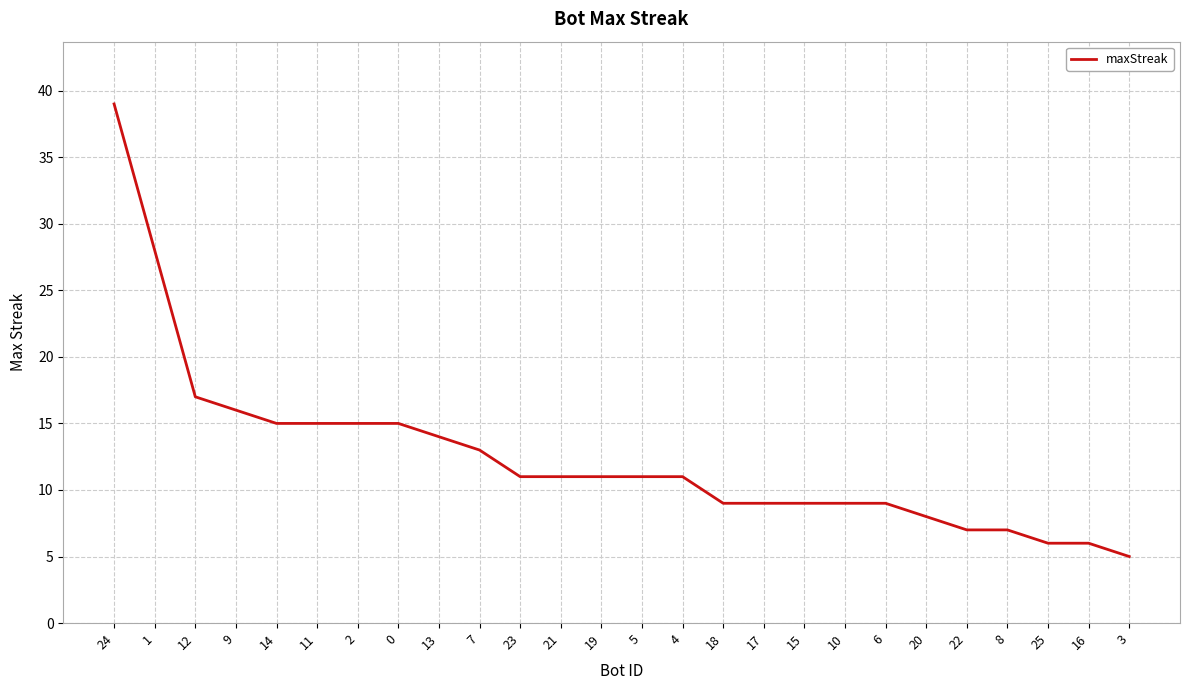

Reading left to right, list all the values displayed in this chart.

39	28	17	16	15	15	15	15	14	13	11	11	11	11	11	9	9	9	9	9	8	7	7	6	6	5